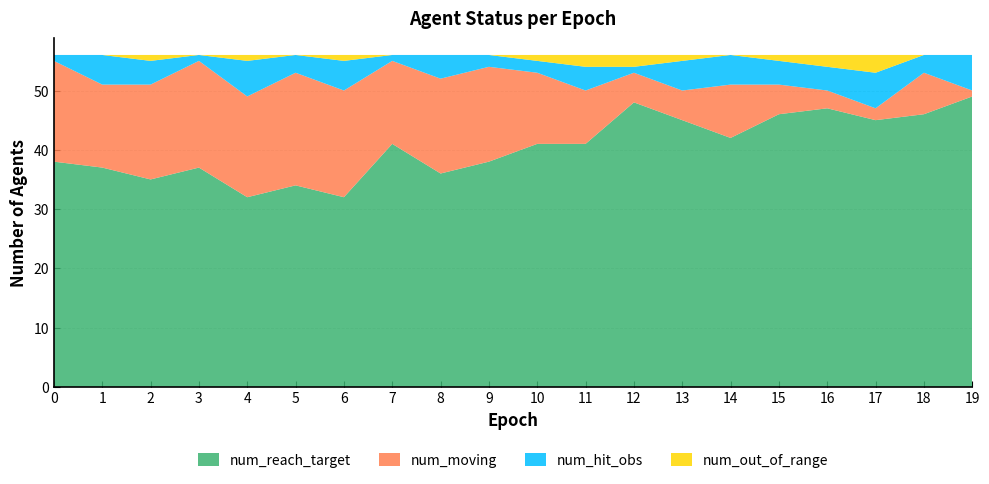

Reading left to right, transcribe all the data shown in this chart.

num_reach_target: 38	37	35	37	32	34	32	41	36	38	41	41	48	45	42	46	47	45	46	49
num_moving: 17	14	16	18	17	19	18	14	16	16	12	9	5	5	9	5	3	2	7	1
num_hit_obs: 1	5	4	1	6	3	5	1	4	2	2	4	1	5	5	4	4	6	3	6
num_out_of_range: 0	0	1	0	1	0	1	0	0	0	1	2	2	1	0	1	2	3	0	0